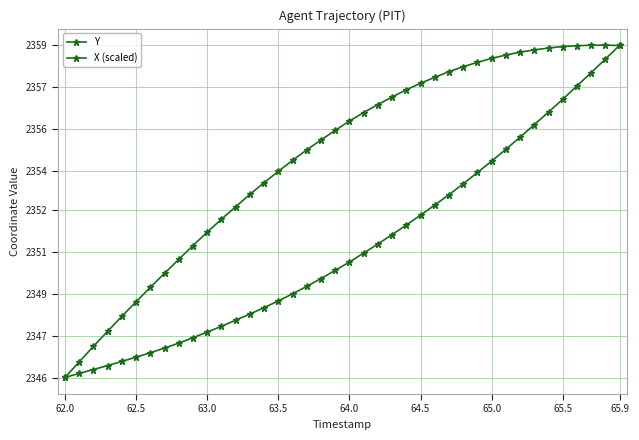

Is this an area chart (filled region under the line)?

No